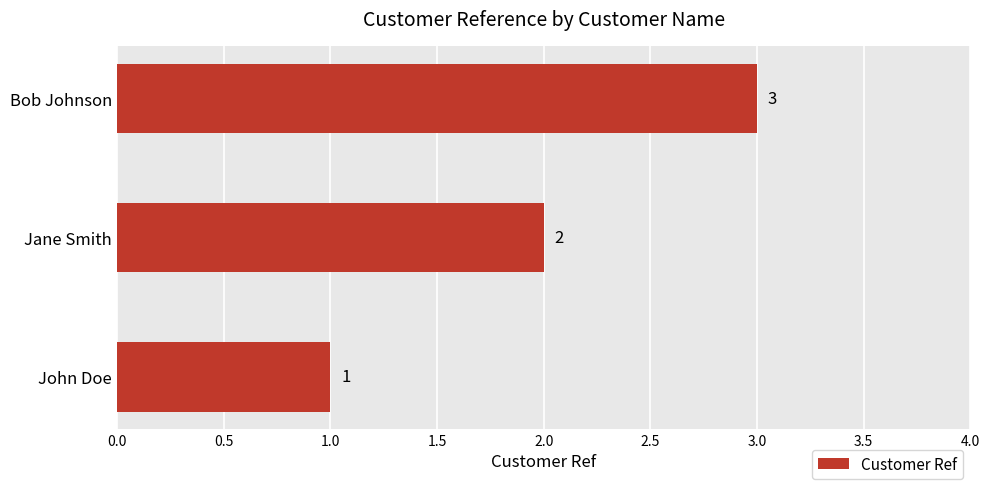

At which category does the chart reach its peak across all series?

Bob Johnson